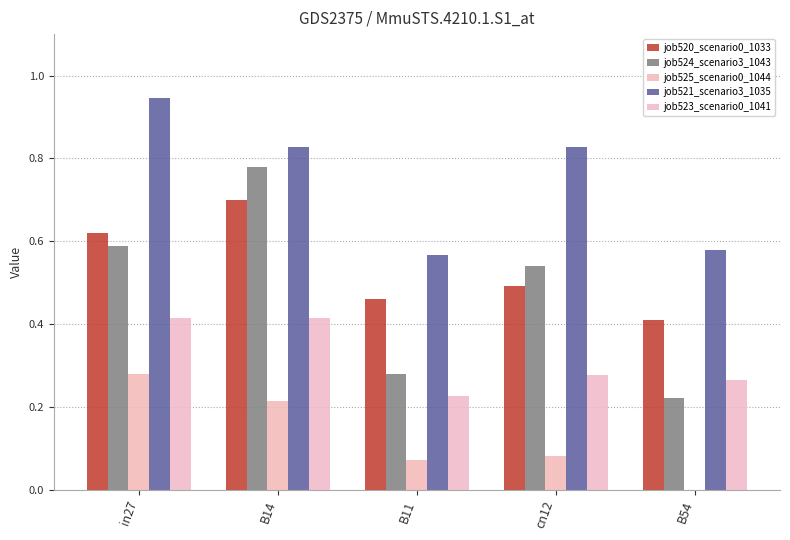

At which category is the sum across all series the highest?

B14